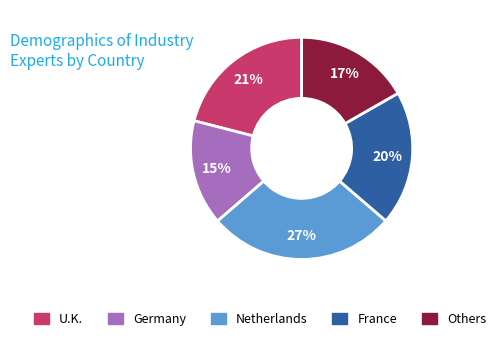

Is there a majority slice in this chart?

No